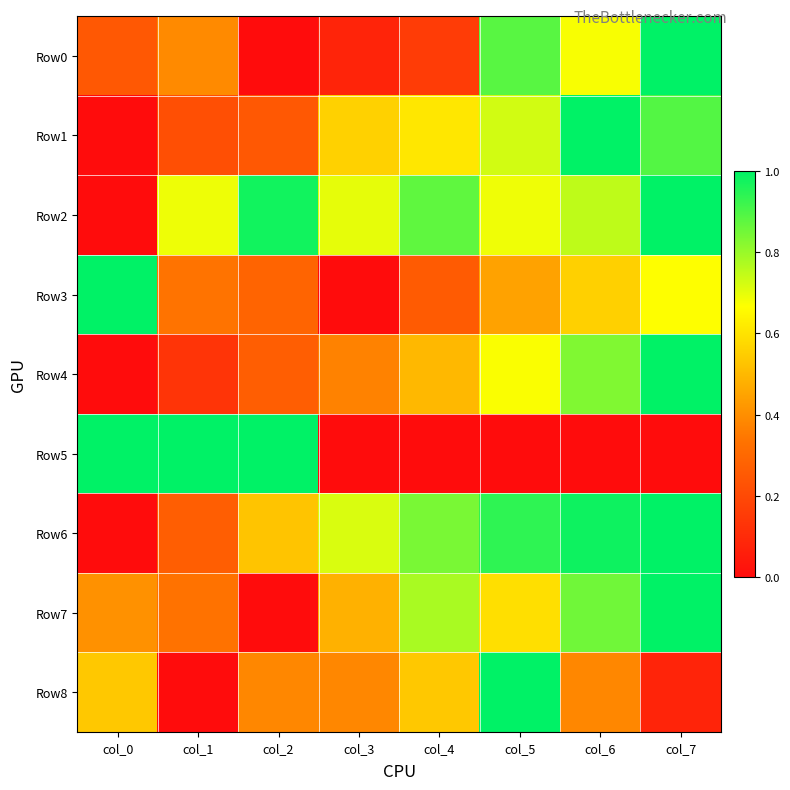

What is the total value across all series at col_6?

6.0